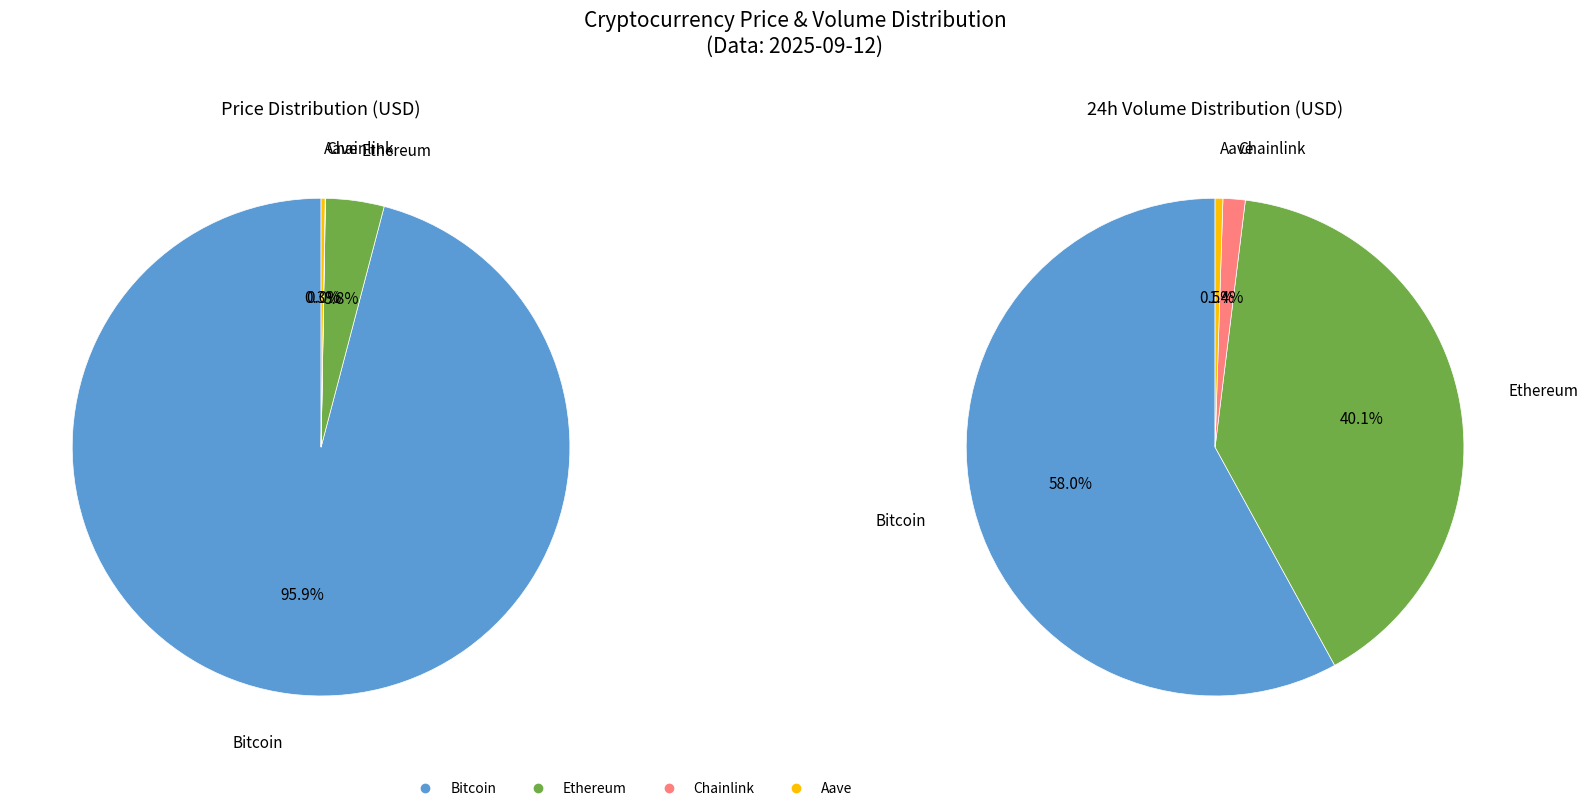

Rank the categories by value from highest to lowest.

Bitcoin, Ethereum, Aave, Chainlink